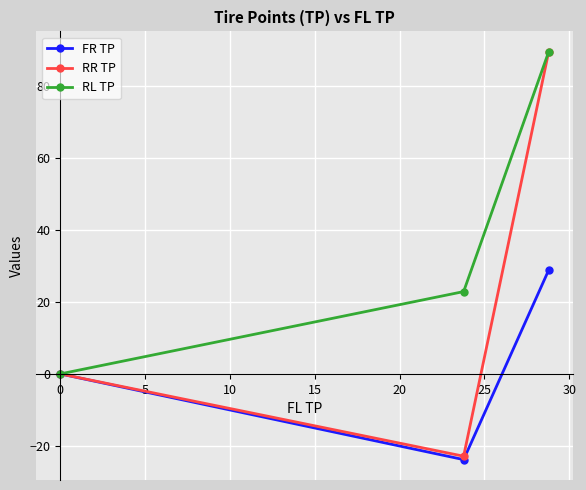

What is the highest value of the FR TP series?

28.8